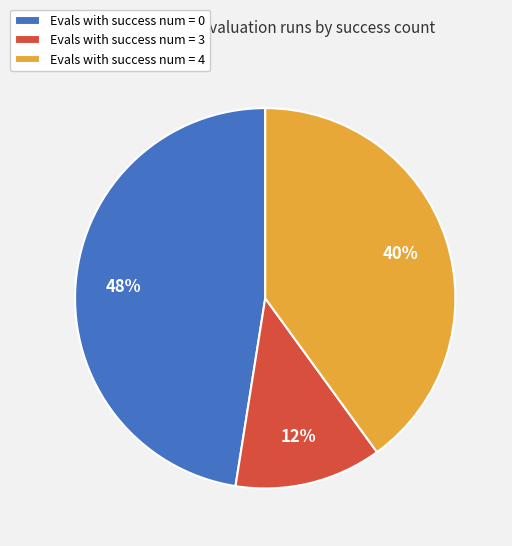

The Evals with success num = 4 slice represents 45% of the pie. True or false?

False